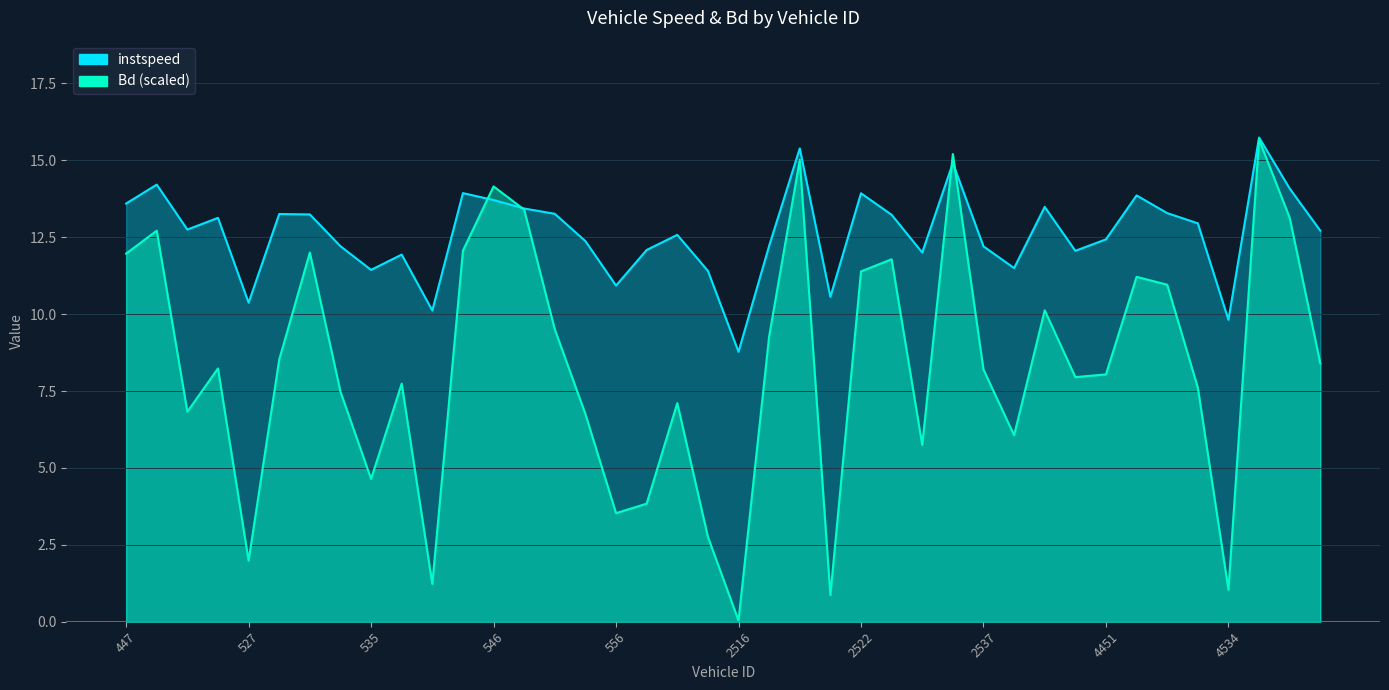

Which series ends up on top after the final intersection of instspeed and Bd?

instspeed